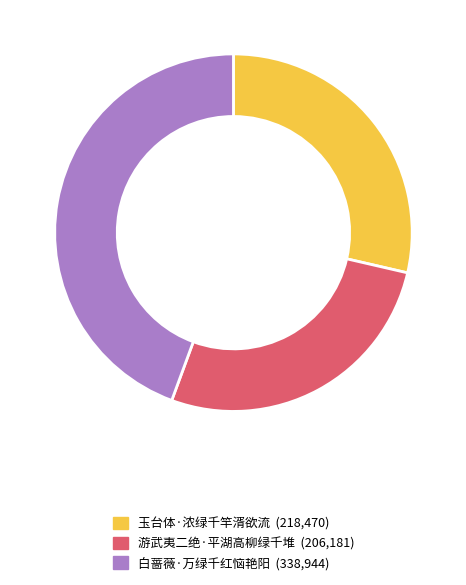

Between 白蔷薇·万绿千红恼艳阳 and 游武夷二绝·平湖高柳绿千堆, which is larger?

白蔷薇·万绿千红恼艳阳